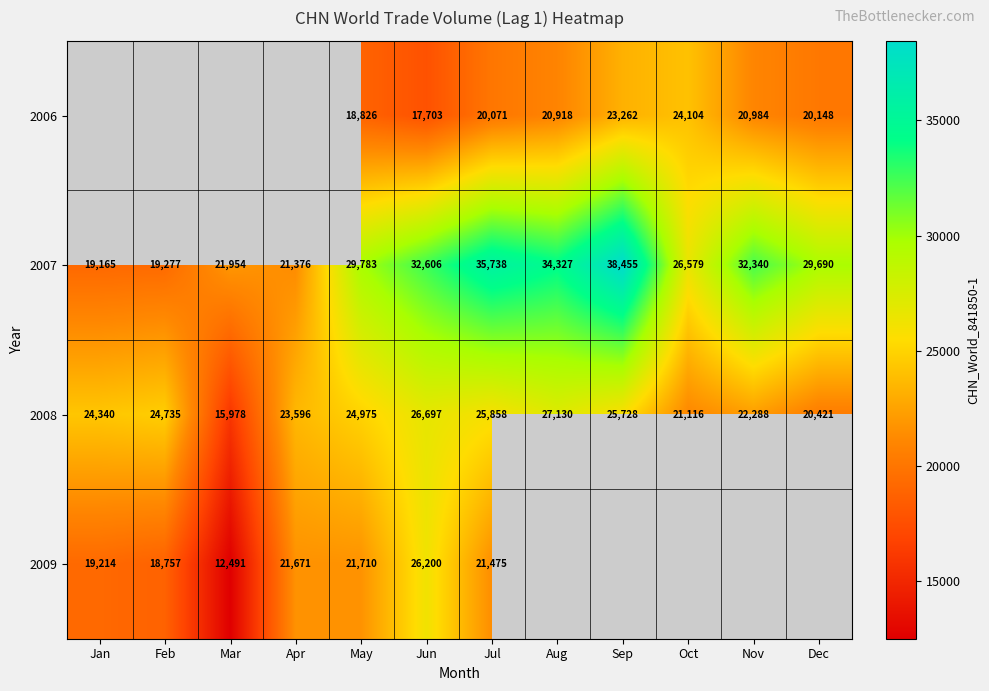

What is the sum of all 2007 values?

341290